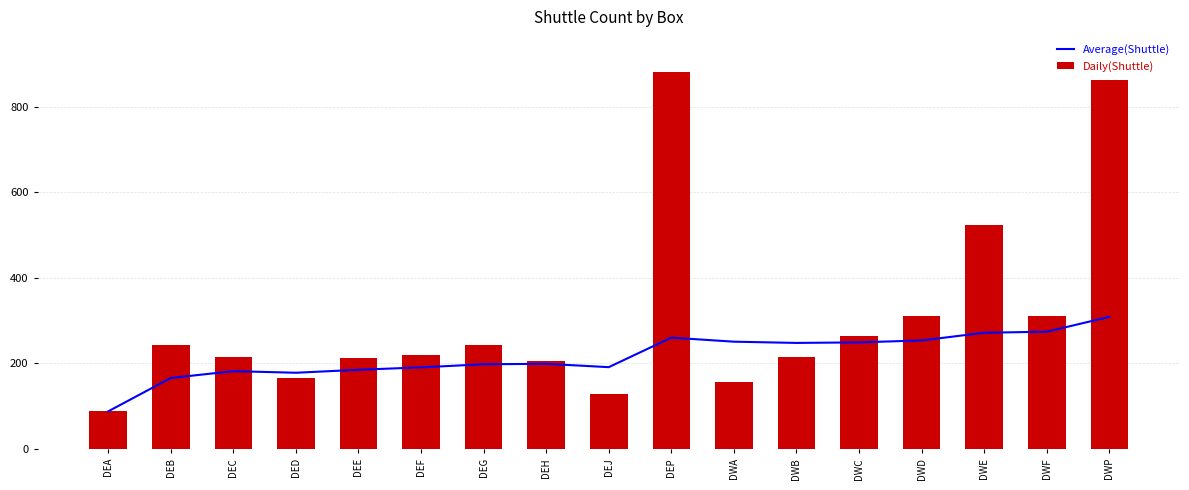

Between DEF and DWP, which series saw the biggest shift?

Daily(Shuttle)